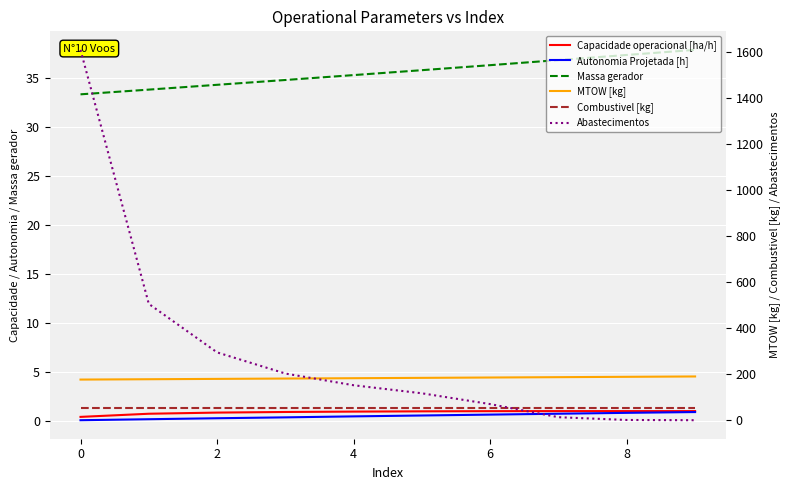

At which category does the chart reach its minimum across all series?

9